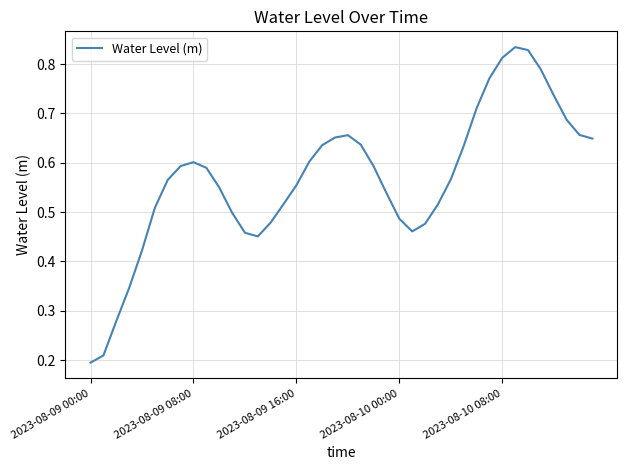

Where is the data nearest to the value 0?

2023-08-09 00:00